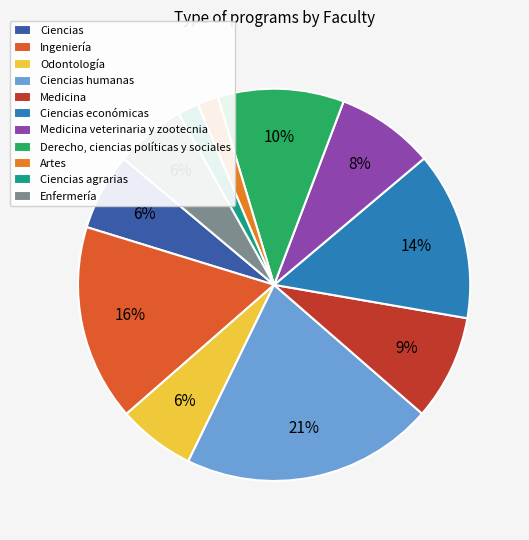

Count the number of slices in the pie.

11